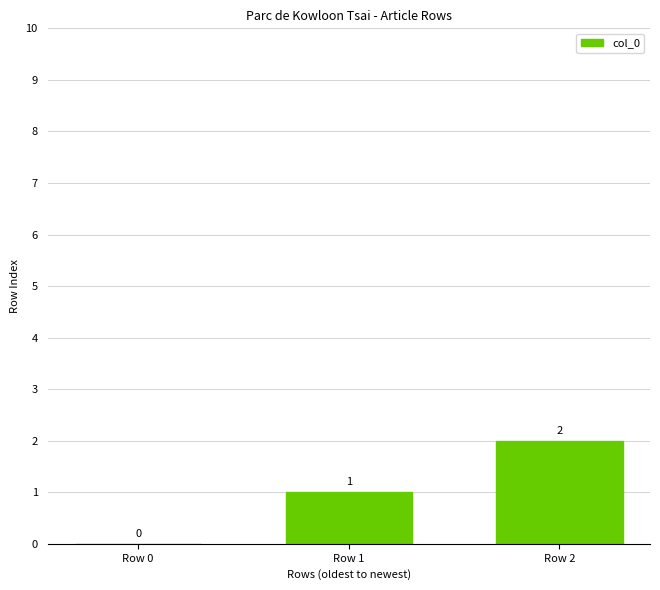

Reading left to right, list all the values displayed in this chart.

Row 0=0	Row 1=1	Row 2=2